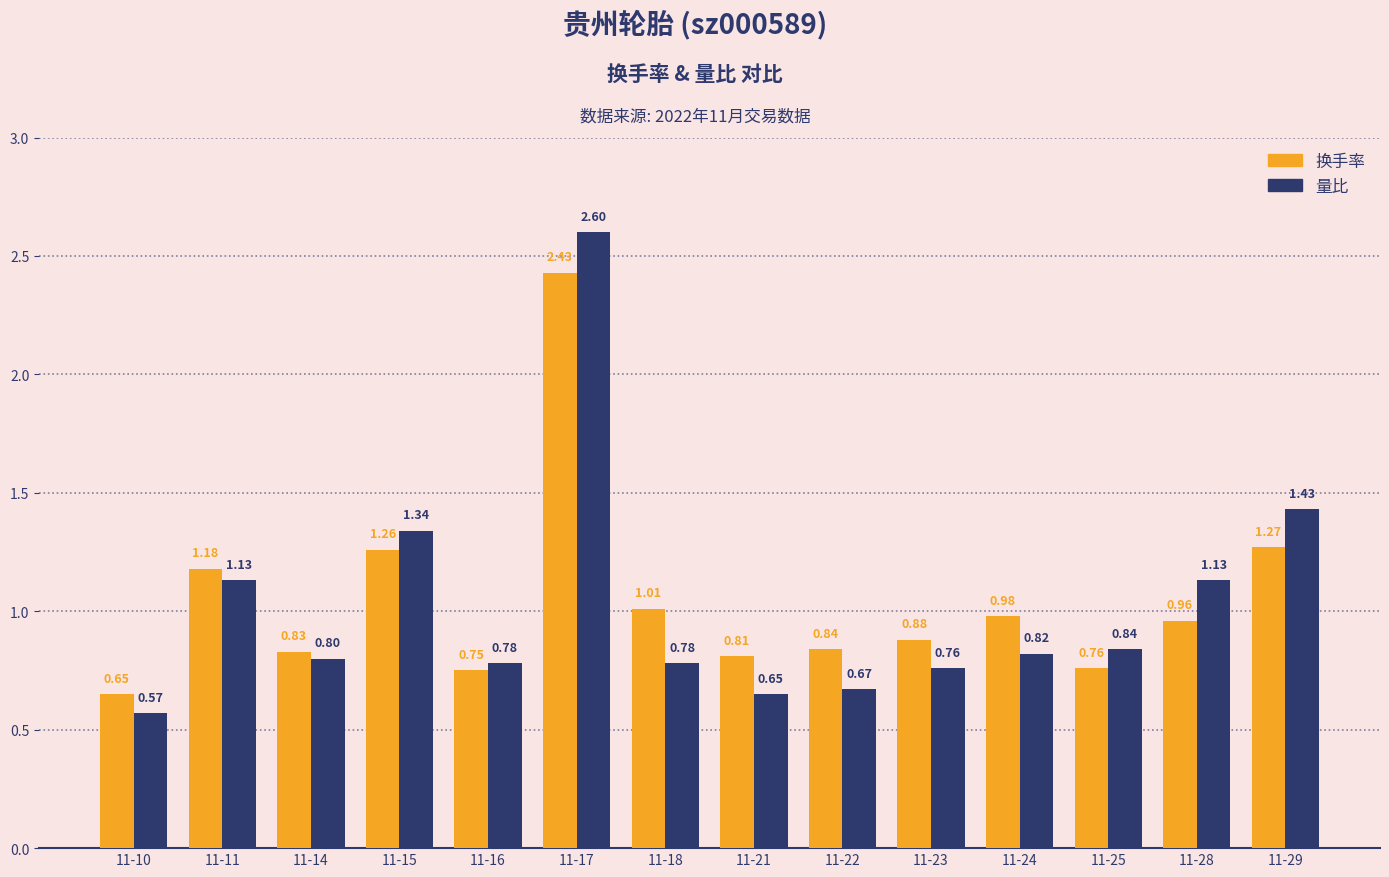

What are all the series names shown in the legend?

换手率, 量比